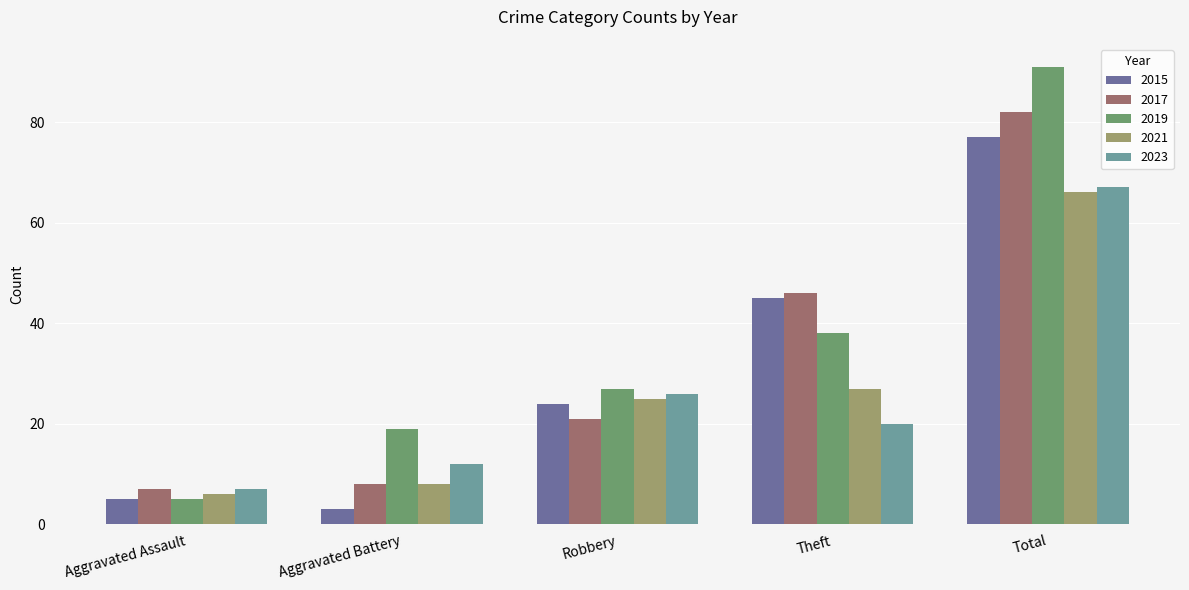

At which label does 2017 reach its peak?

Total